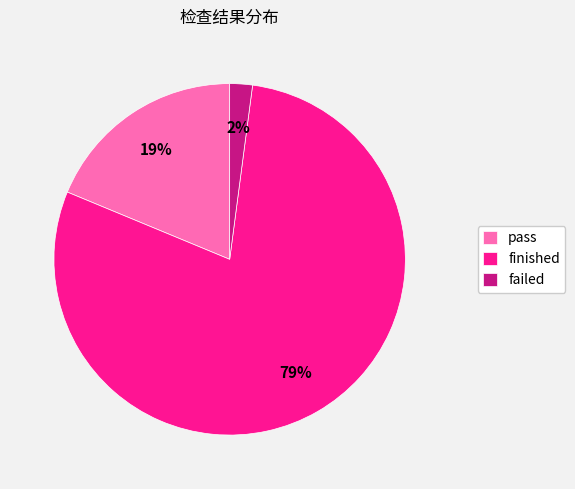

Is the sum of finished and failed greater than half?

Yes